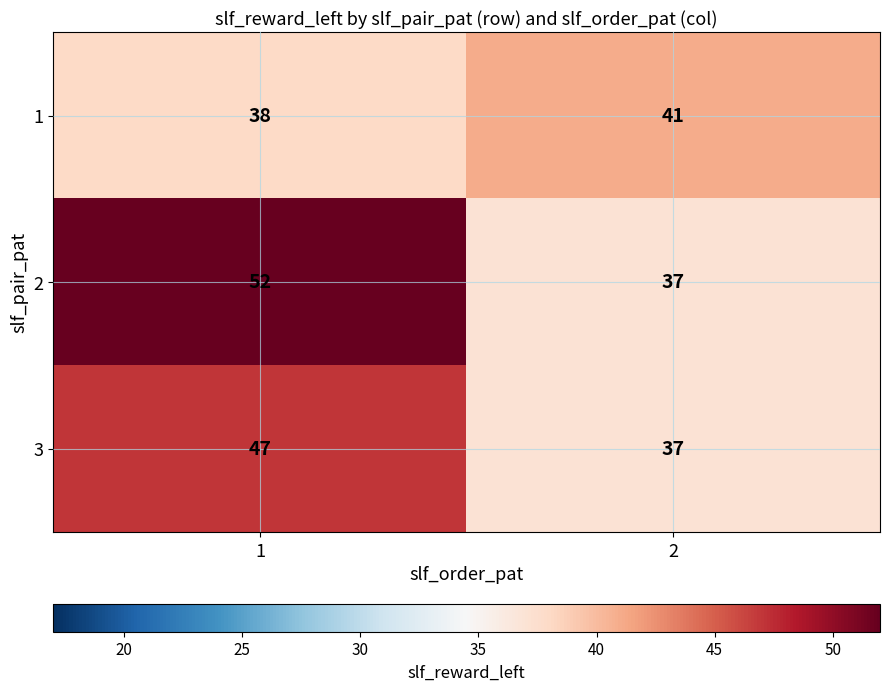

What is the maximum value shown in the chart?

52